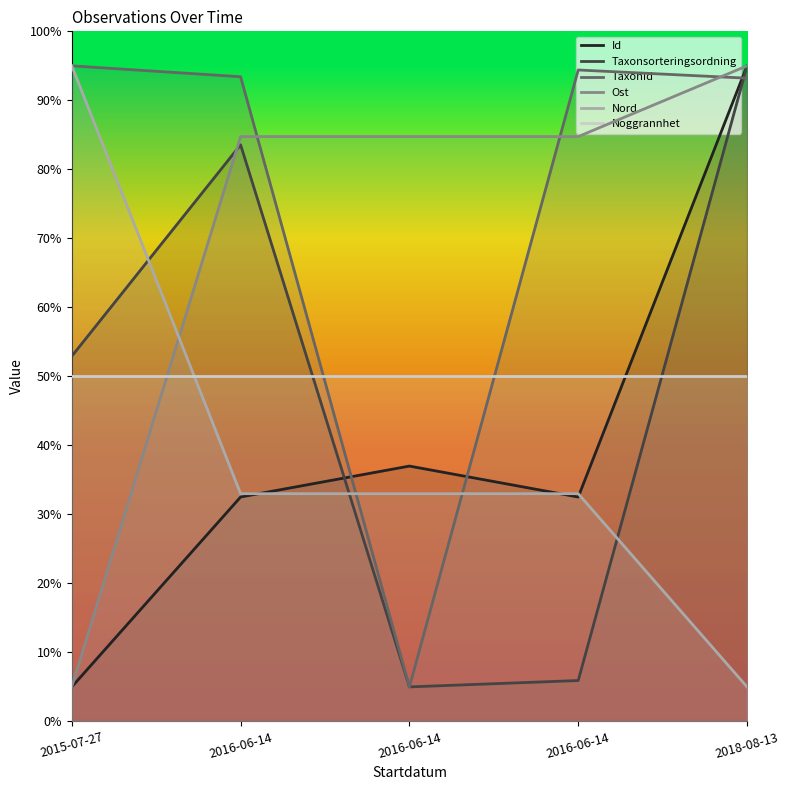

What is the label of the 5th point from the left?

2018-08-13